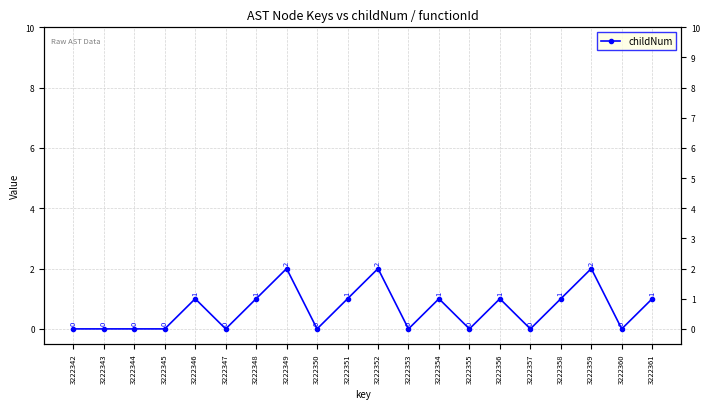

Reading left to right, transcribe all the data shown in this chart.

0	0	0	0	1	0	1	2	0	1	2	0	1	0	1	0	1	2	0	1